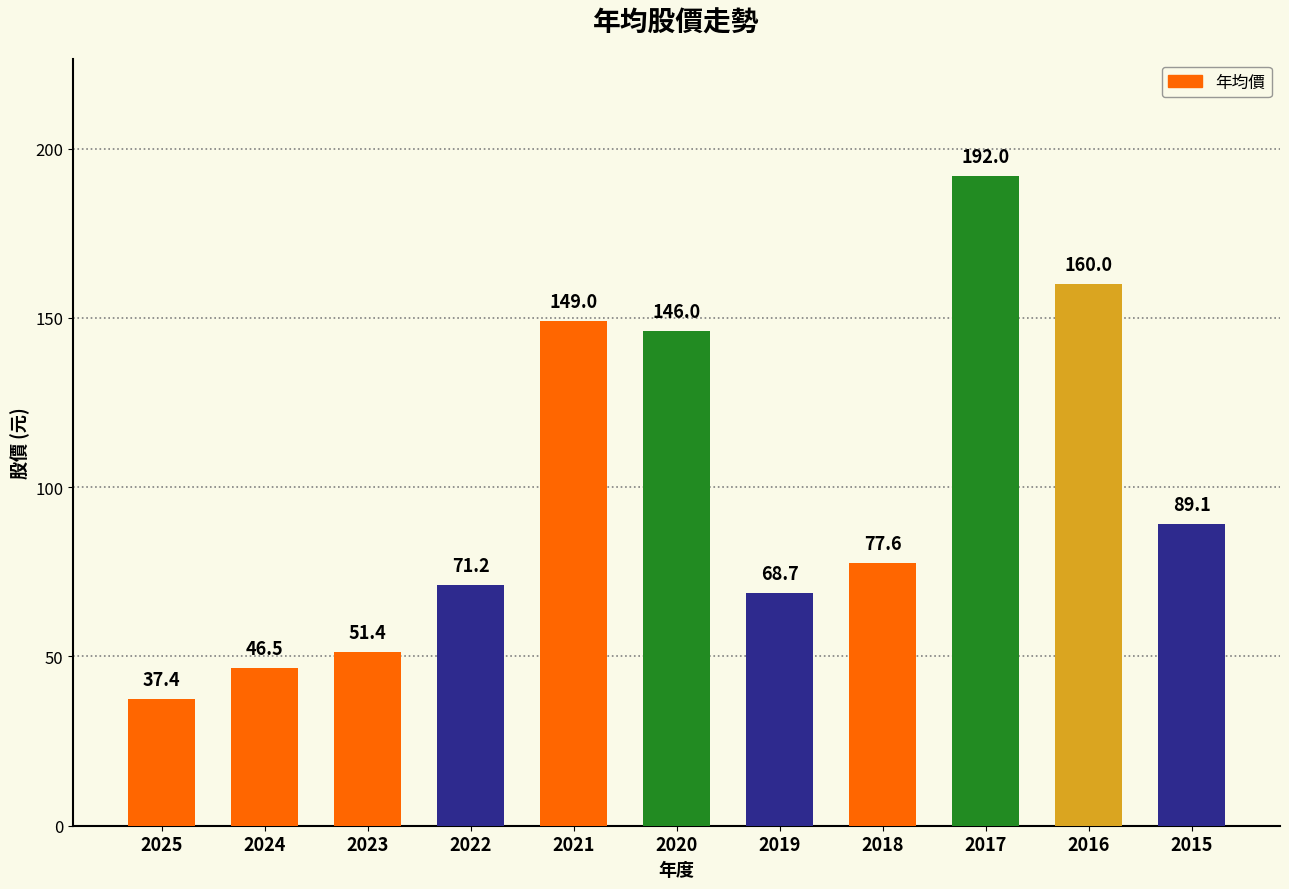

Approximately how many times larger is the value at 2017 compared to 2020?

1.3